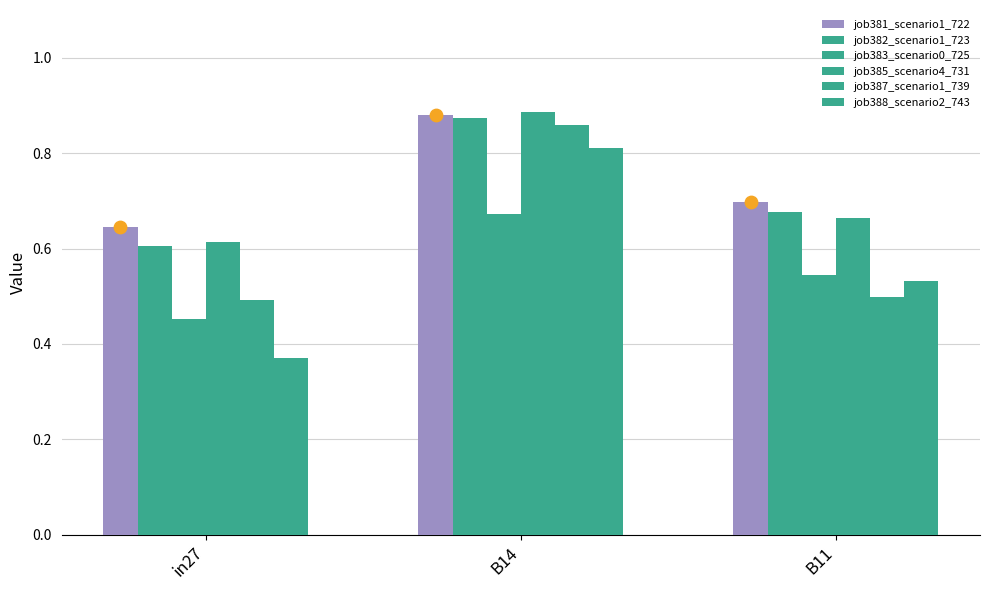

At which category is the sum across all series the highest?

B14